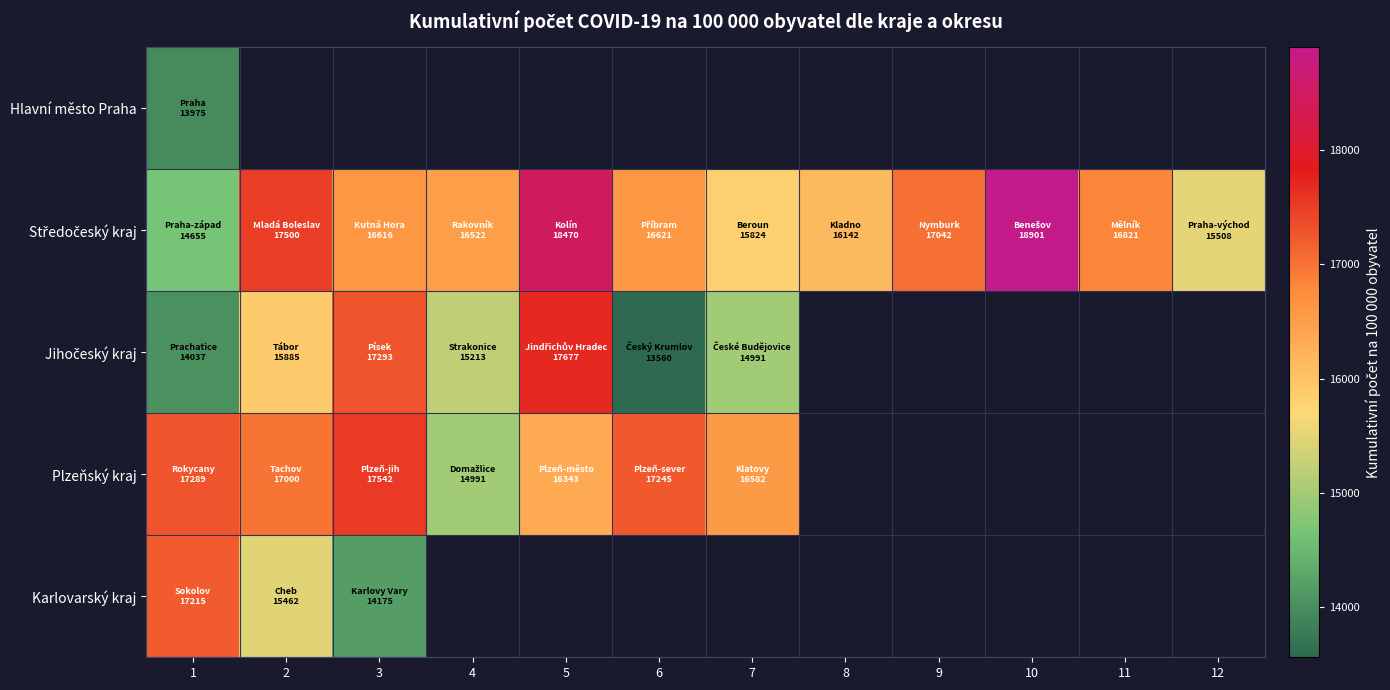

True or false: Středočeský kraj has a value of 9169.5 at 4.

False